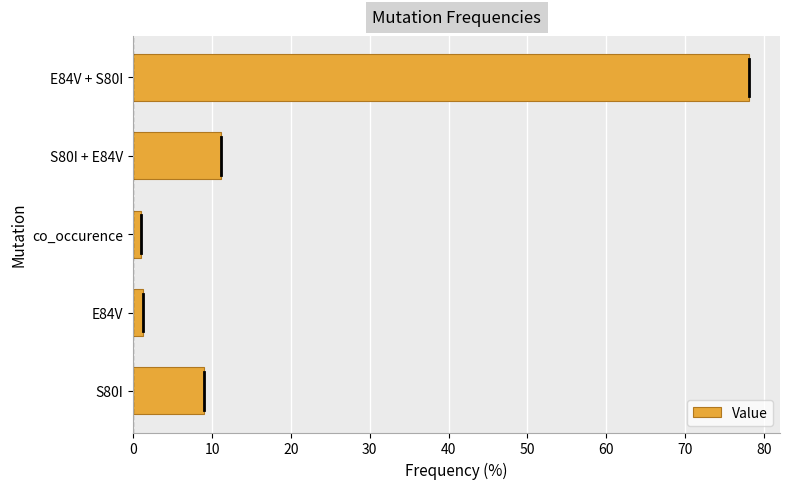

Which category has the highest value across all series?

E84V + S80I